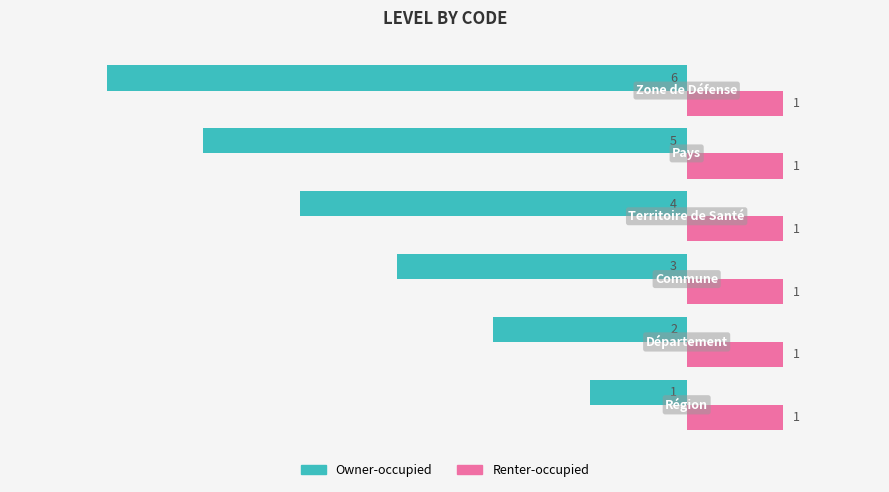

Which series has the widest spread of values?

Owner-occupied